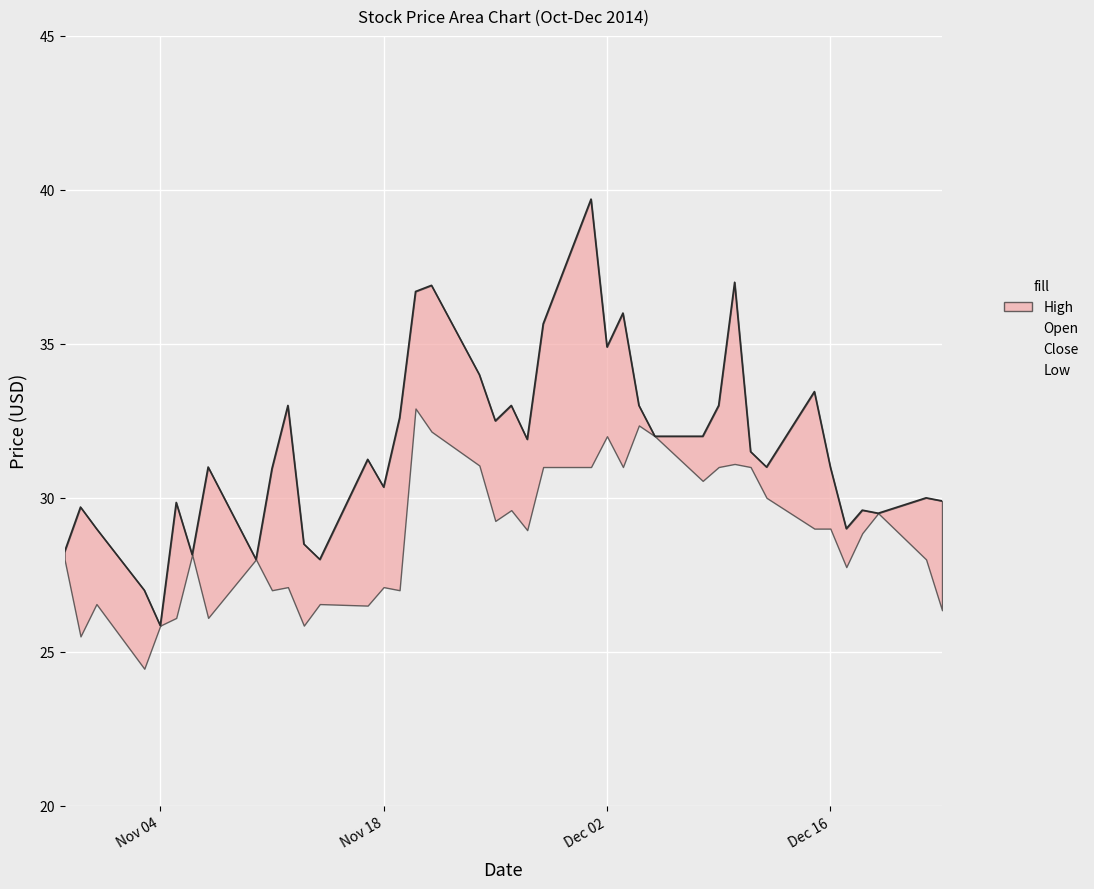

True or false: High and Close cross at least once.

False